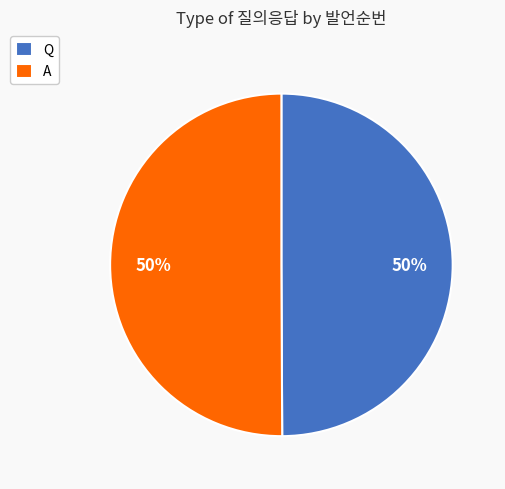

The A slice represents 38% of the pie. True or false?

False